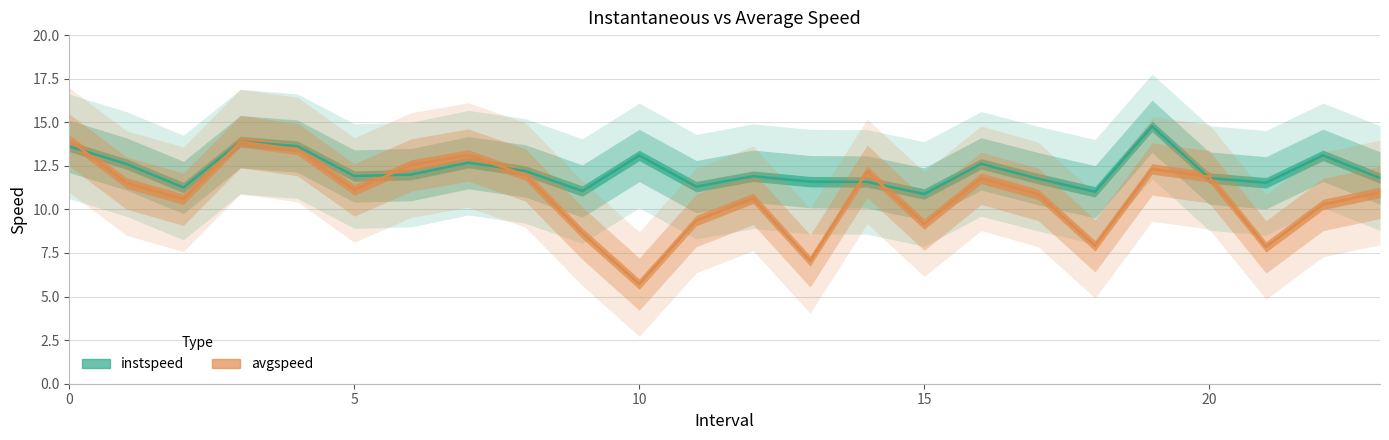

True or false: avgspeed has a value of 10.6 at 12.

True